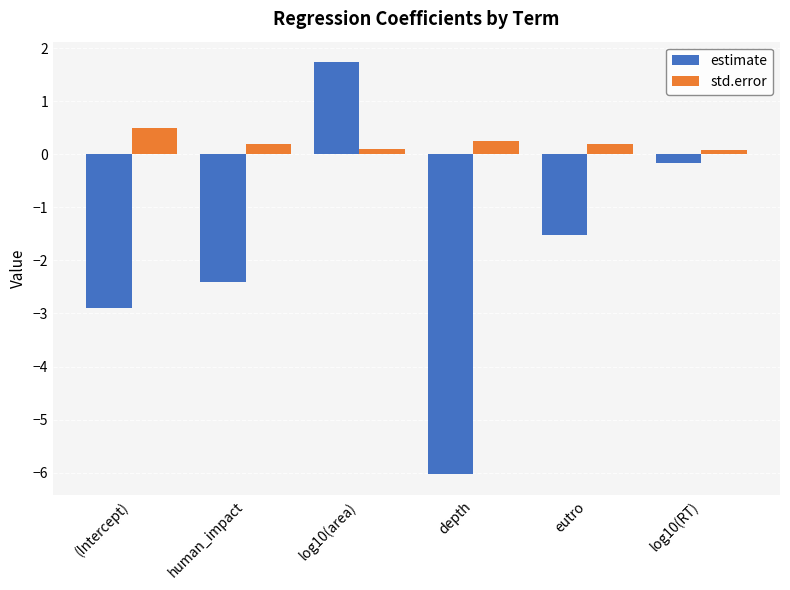

What is the average value of the std.error series?

0.2